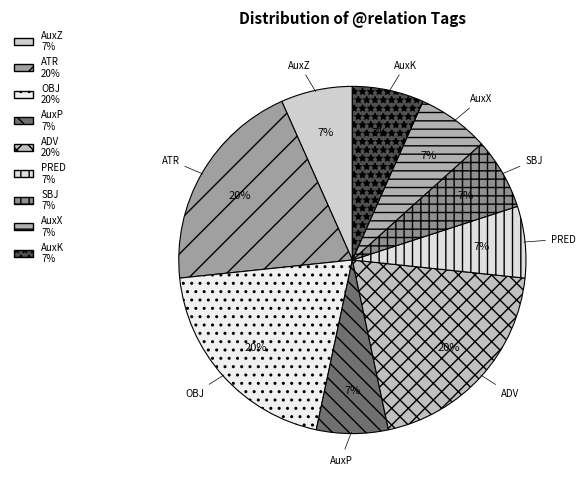

How many slices are in this pie chart?

9